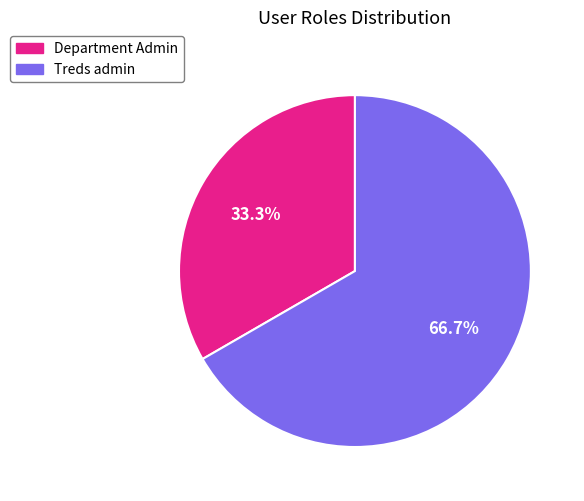

What is the majority slice?

Treds admin